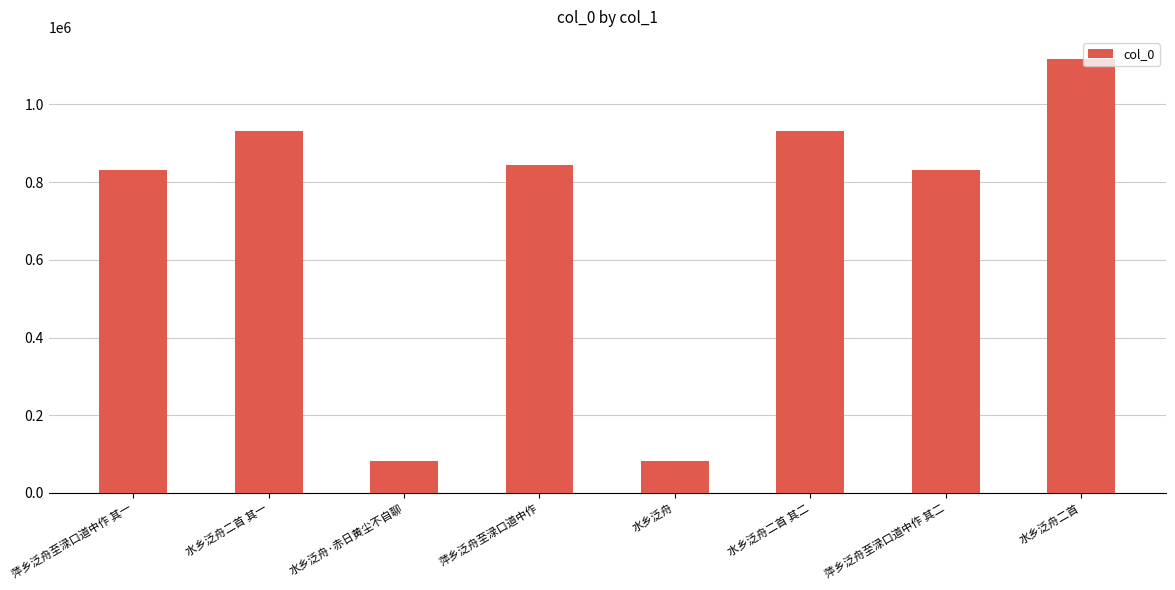

What position from the left is 水乡泛舟?

5